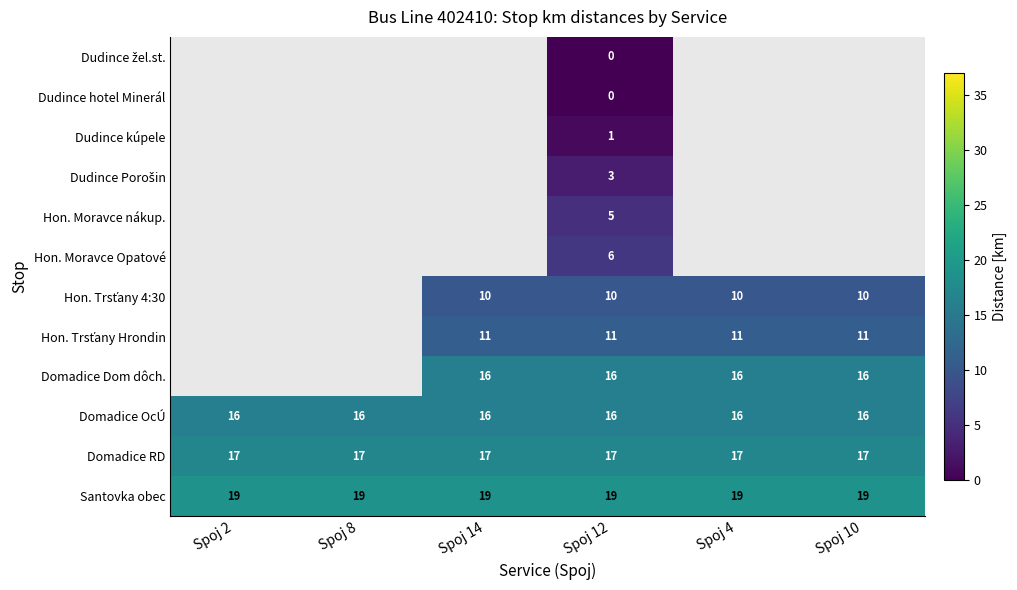

What is the average value of the Domadice OcÚ series?

16